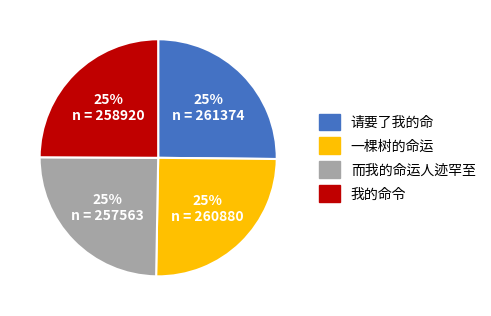

To the nearest percent, what portion does 我的命令 represent?

25%